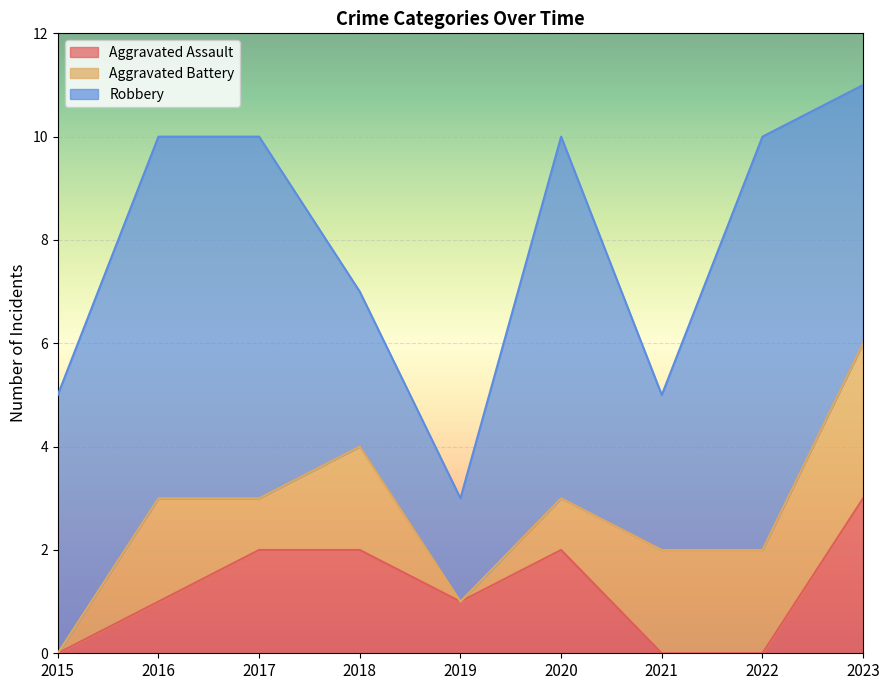

Reading left to right, list all the values displayed in this chart.

Aggravated Assault: 0	1	2	2	1	2	0	0	3
Aggravated Battery: 0	2	1	2	0	1	2	2	3
Robbery: 5	7	7	3	2	7	3	8	5